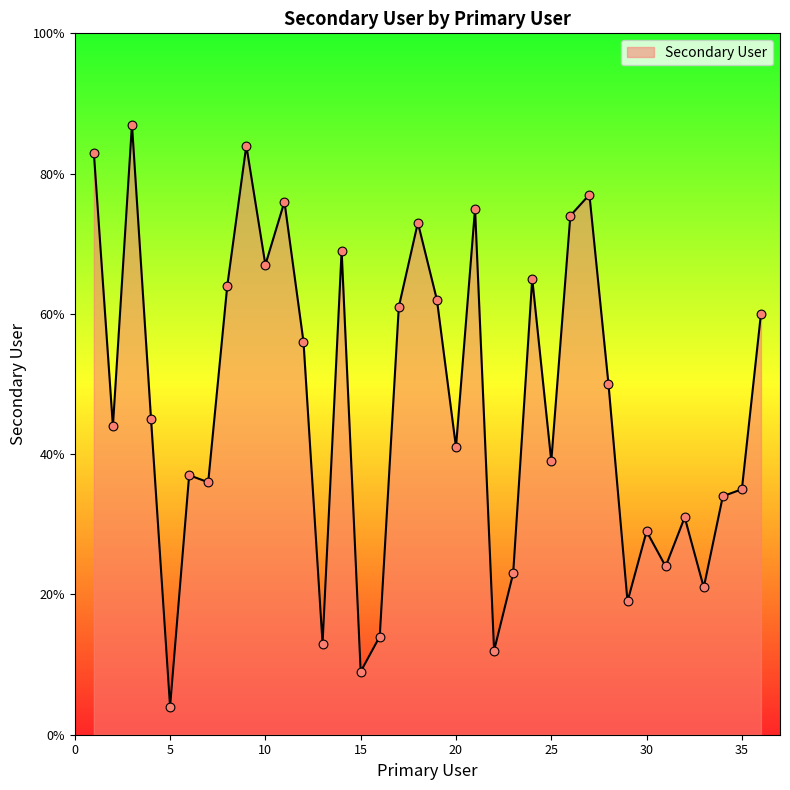

What is the difference between the maximum and minimum values?

83.0